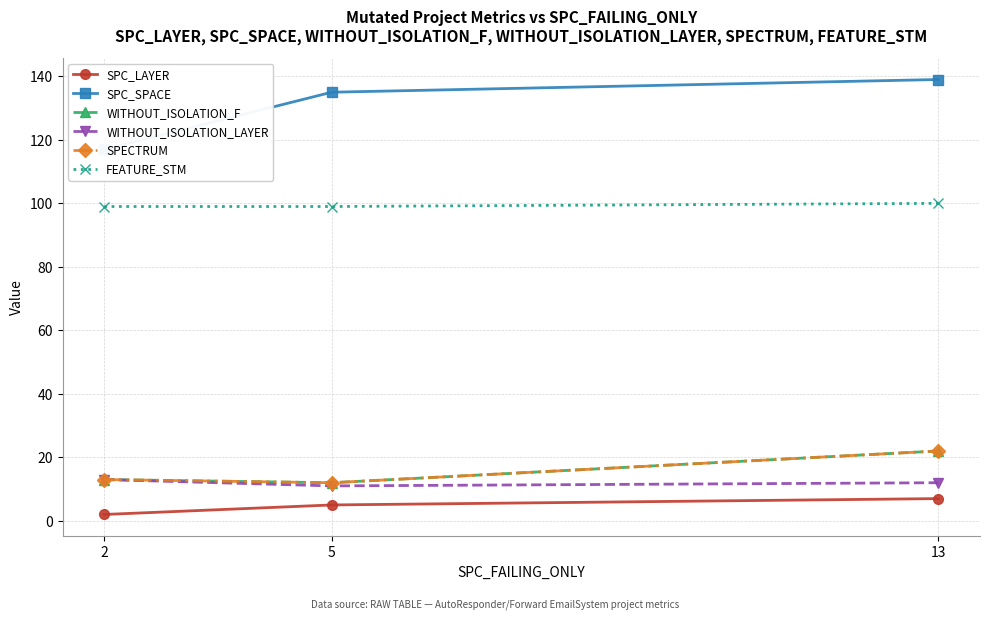

True or false: WITHOUT_ISOLATION_F has a value of 21 at 2.

False